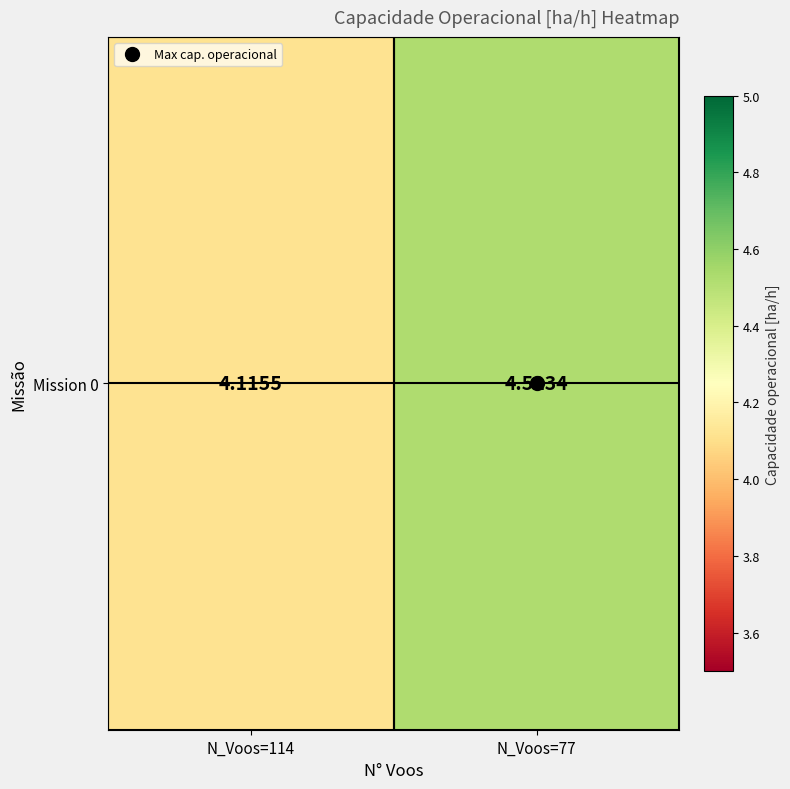

List the labels in order of value, largest first.

N_Voos=77, N_Voos=114